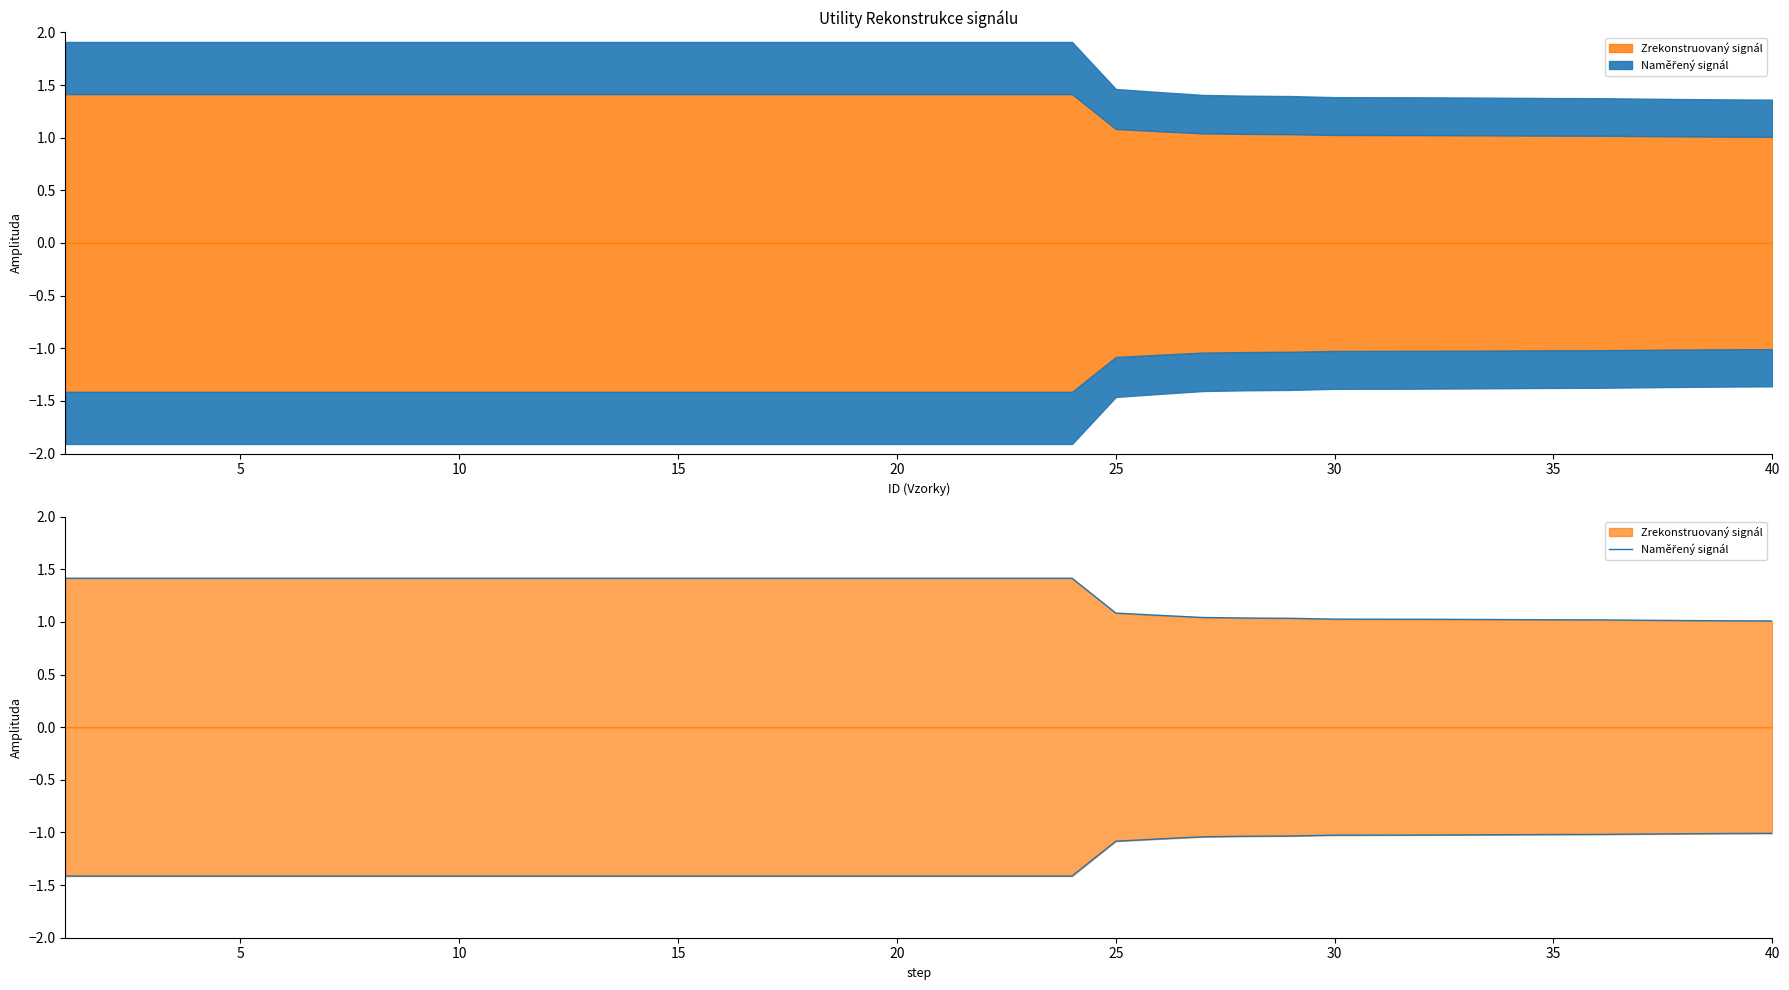

What is the maximum value shown in the chart?

1.4